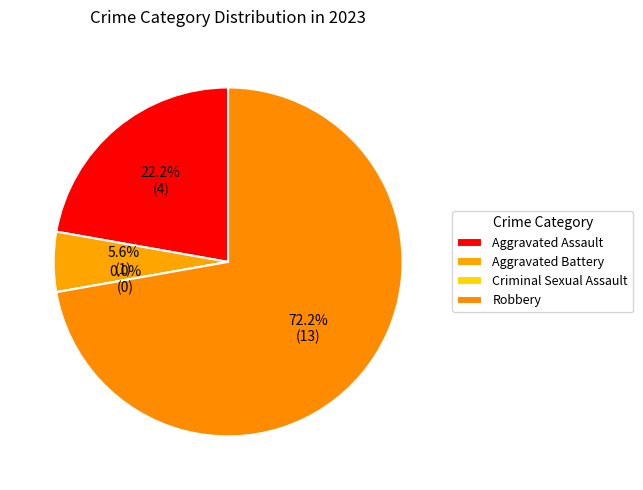

What percentage is the Aggravated Battery slice, to the nearest percent?

6%